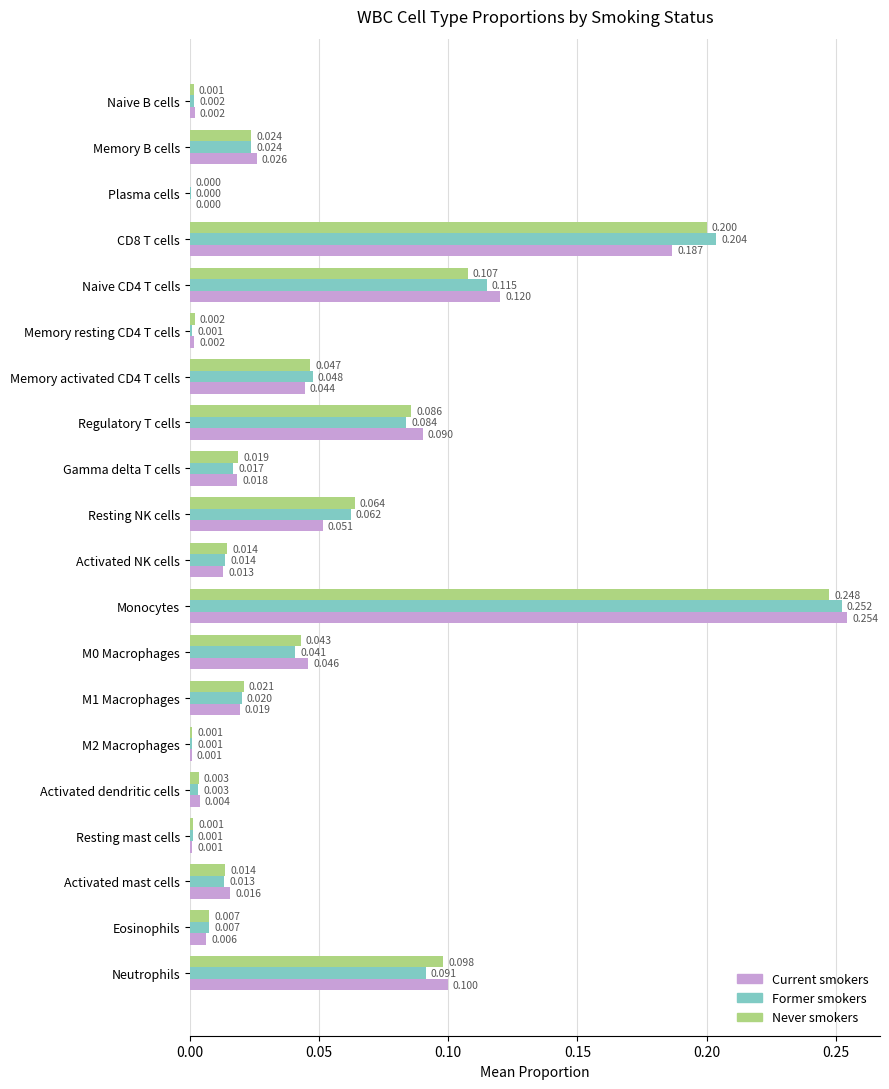

At which category is the sum across all series the highest?

Monocytes